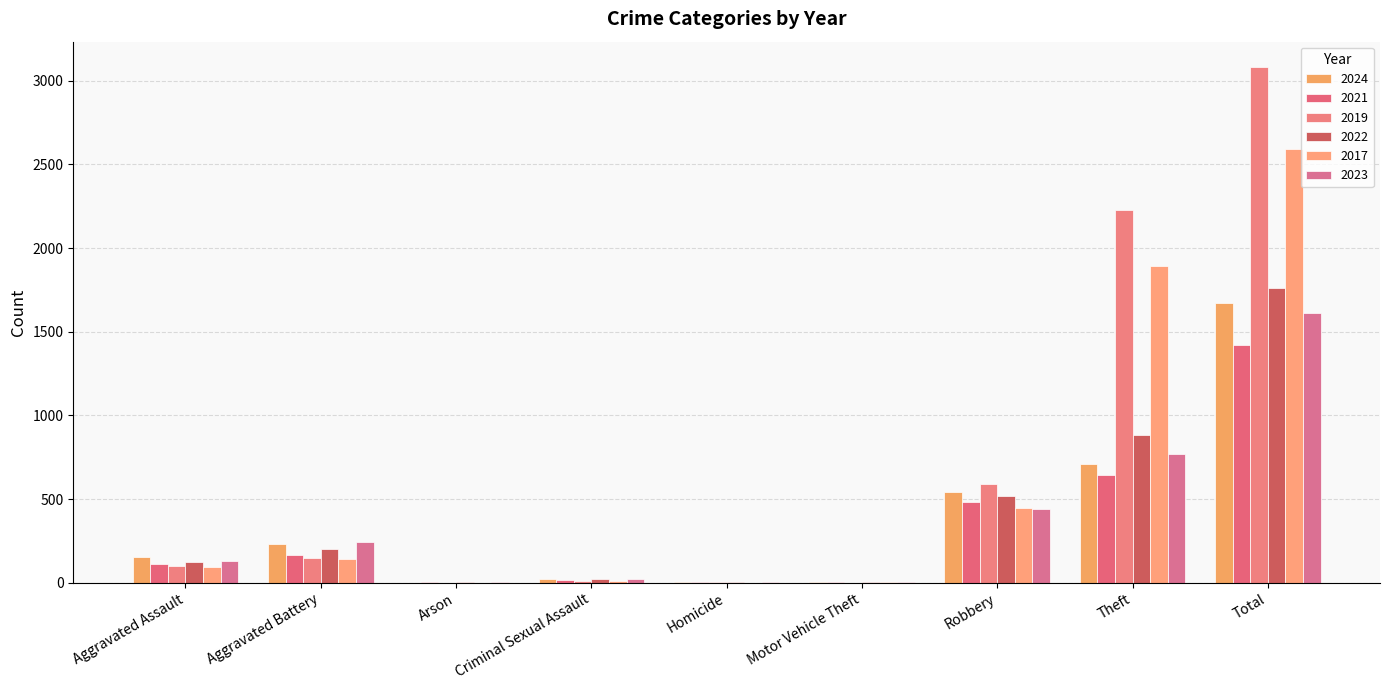

Which series has the widest spread of values?

2019